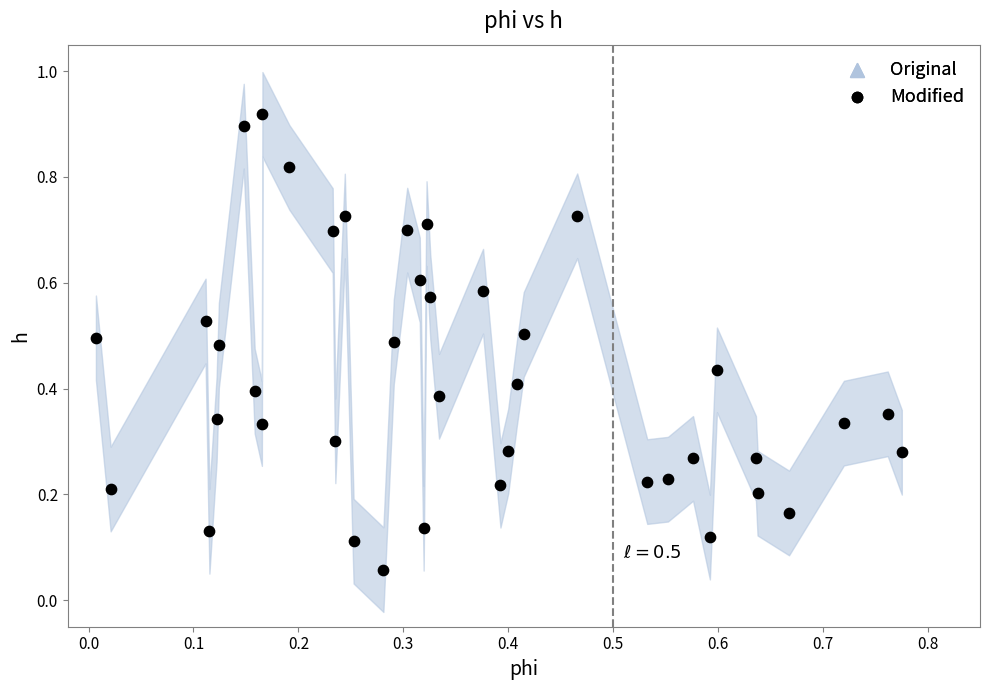

How many data points are displayed?

40